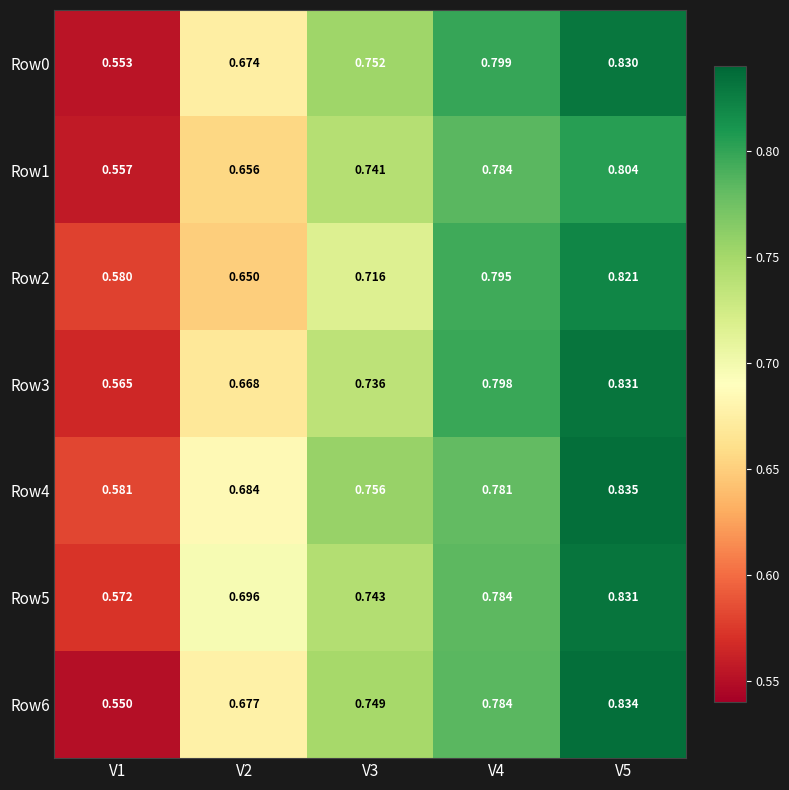

Is the value of Row0 at V5 greater than the value of Row5 at V4?

Yes